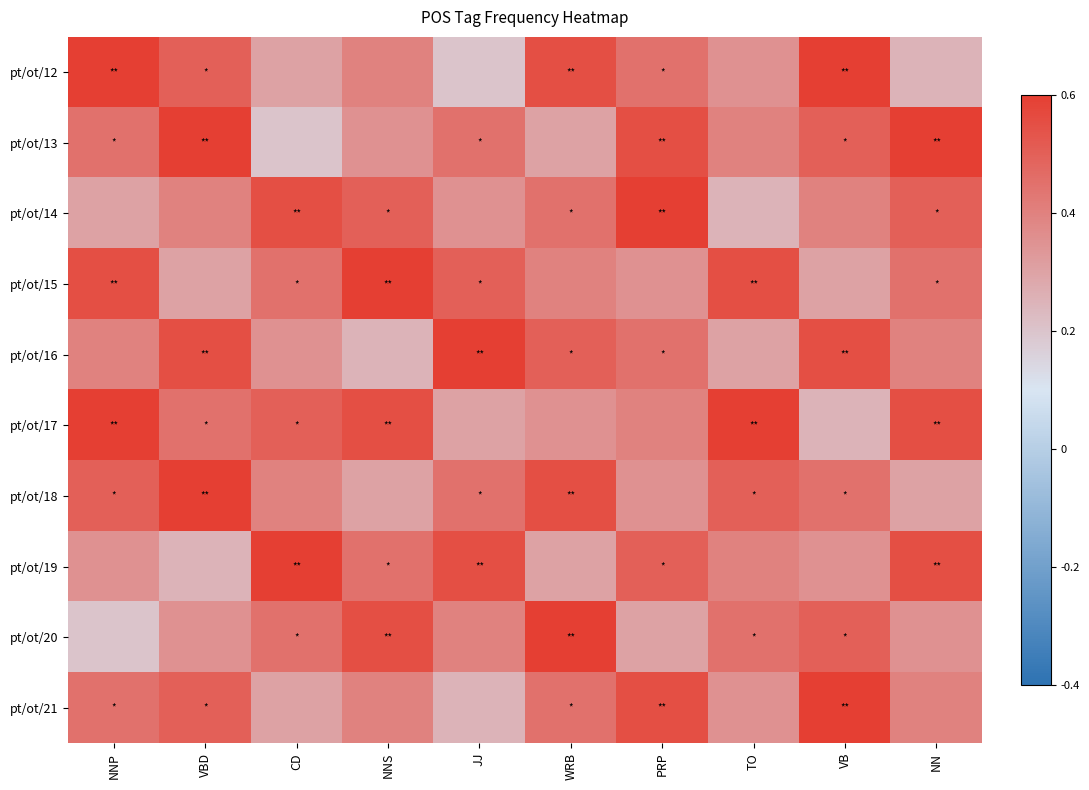

At which category does the chart reach its minimum across all series?

JJ